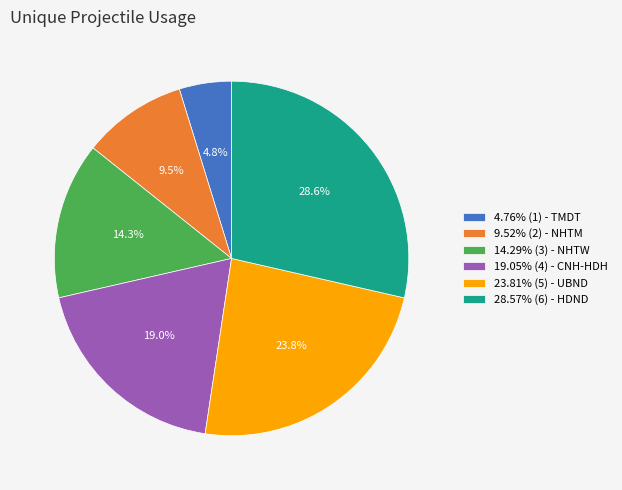

What is the total percentage of 9.52% (2) - NHTM and 4.76% (1) - TMDT?

14.3%